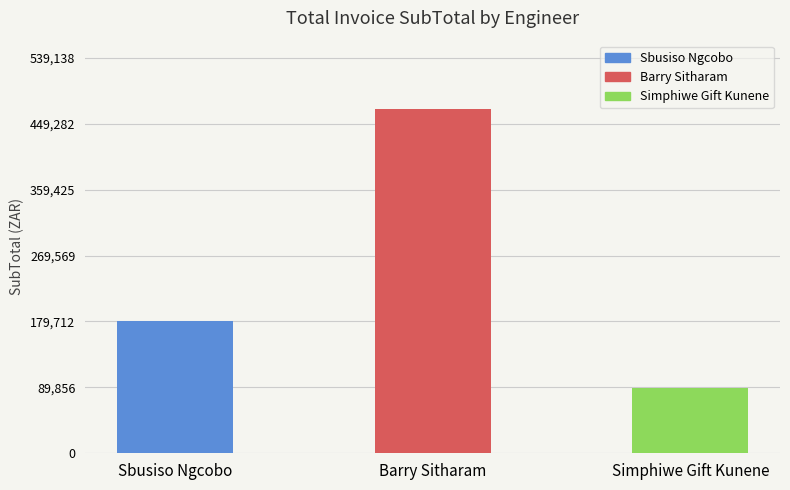

What is the value of the 3rd bar from the left?

88625.6